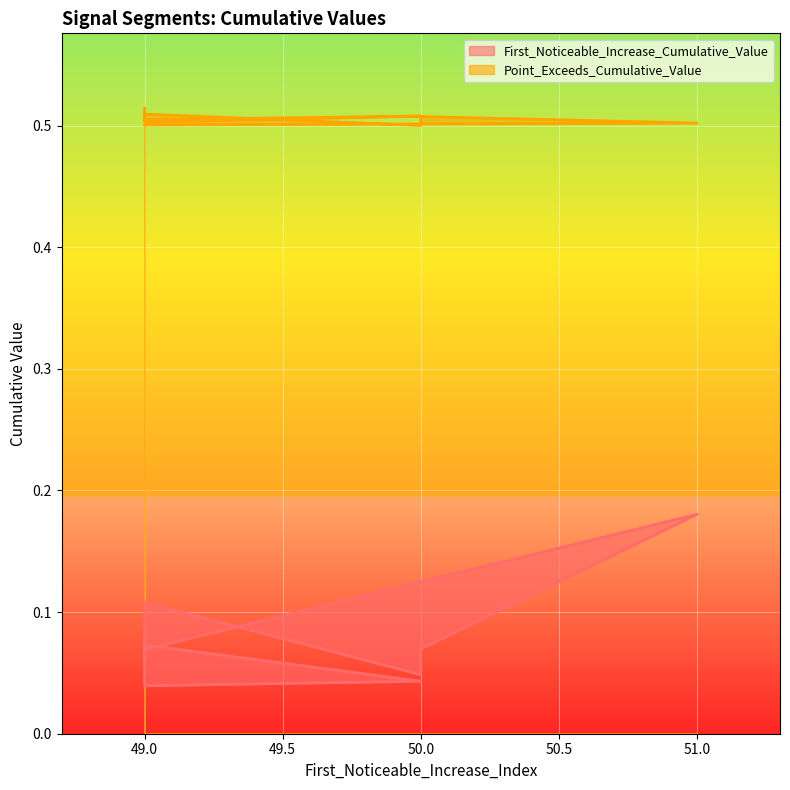

Reading left to right, what are all the values shown in this chart?

First_Noticeable_Increase_Cumulative_Value: 0.1	0.2	0.1	0.0	0.1	0.0	0.0	0.1	0.1	0.1
Point_Exceeds_Cumulative_Value: 0.5	0.5	0.5	0.5	0.5	0.5	0.5	0.5	0.5	0.5